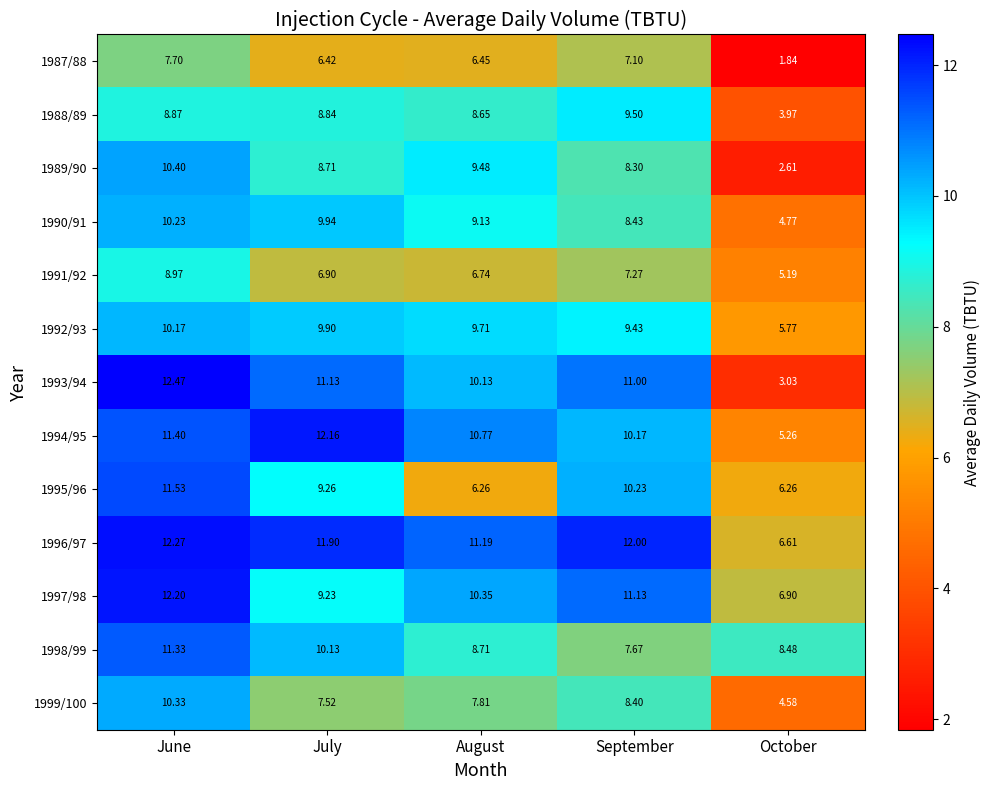

Which series has the largest total across all categories?

1996/97